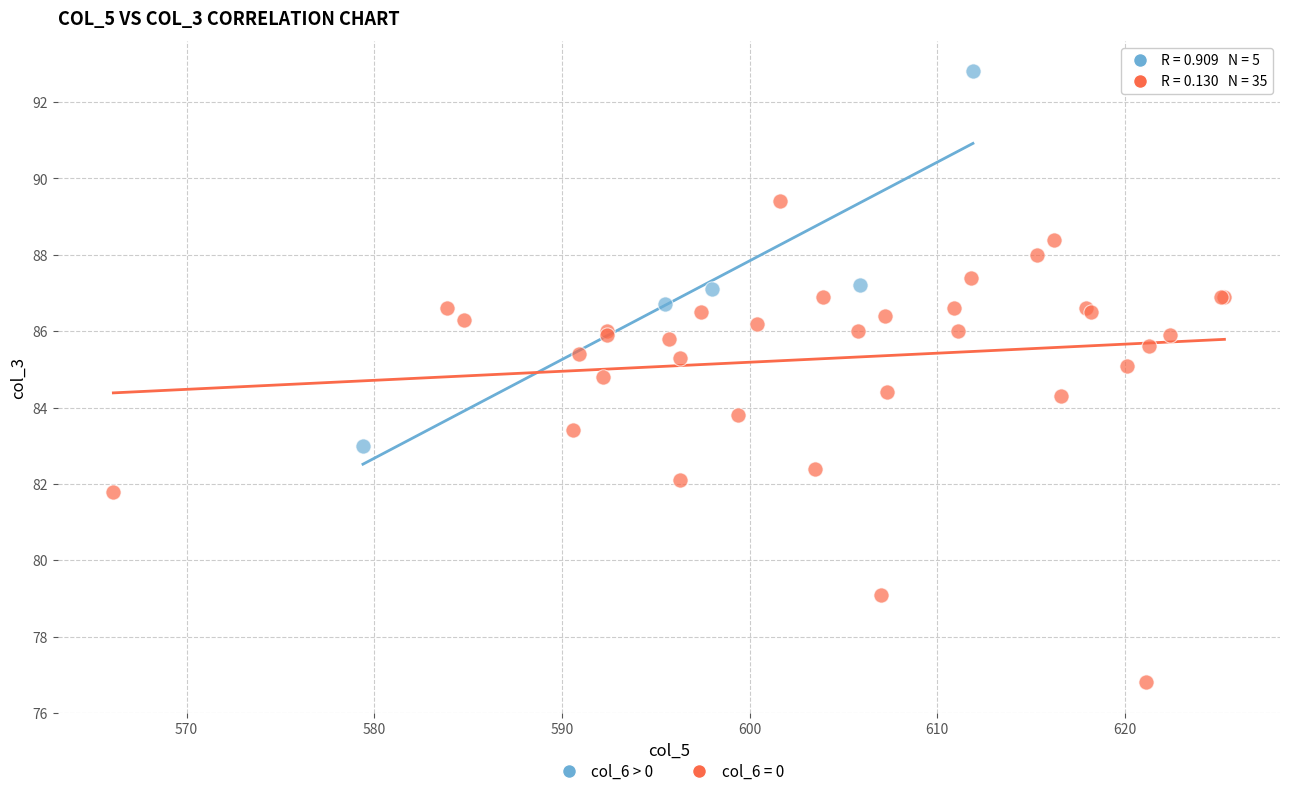

Which series reaches the minimum Y coordinate?

col_6 = 0